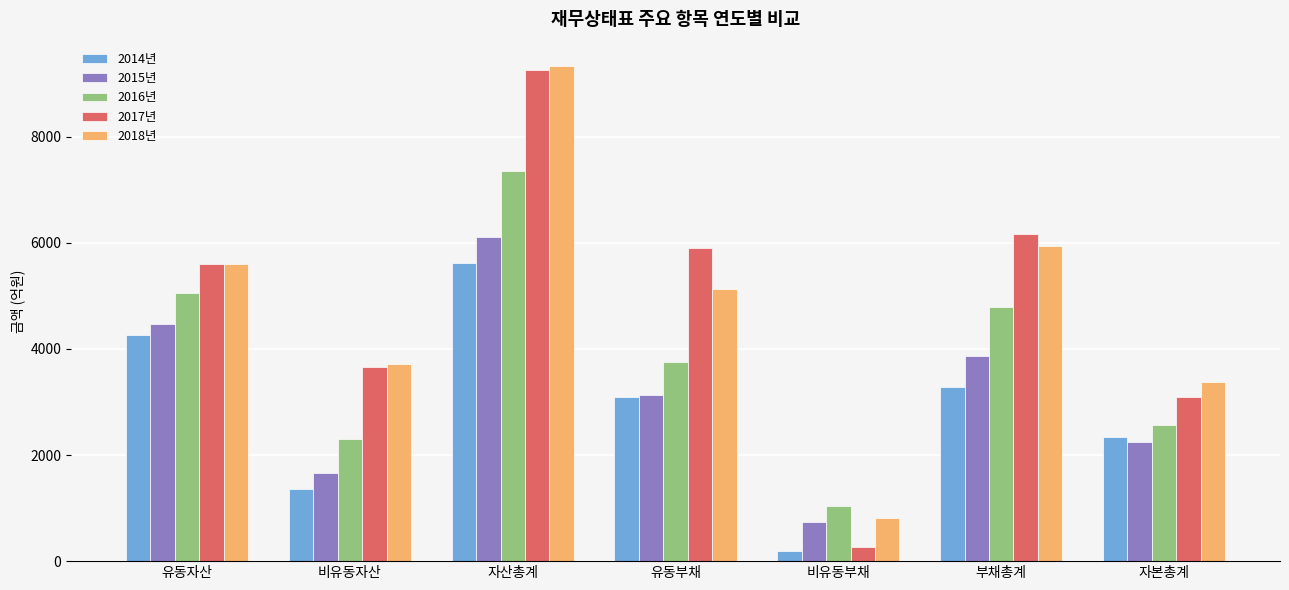

What is the sum of the 2018년 values at 유동자산 and 비유동부채?

6408.9